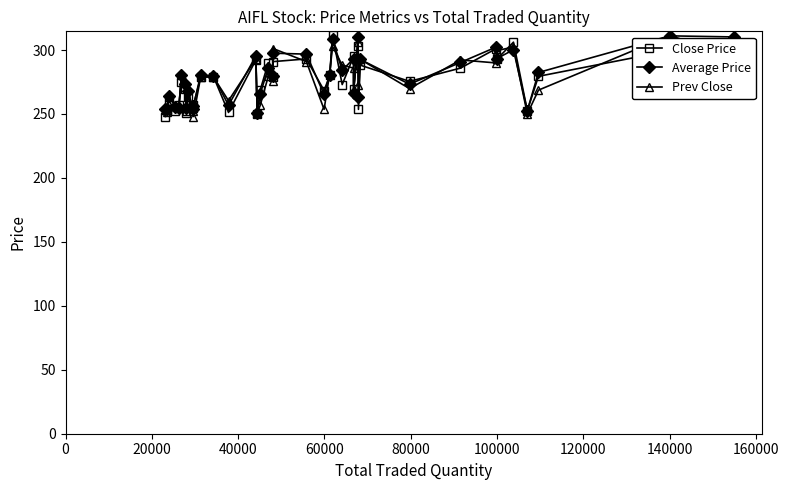

What is the difference between the second highest and second lowest values in the Average Price series?

57.6